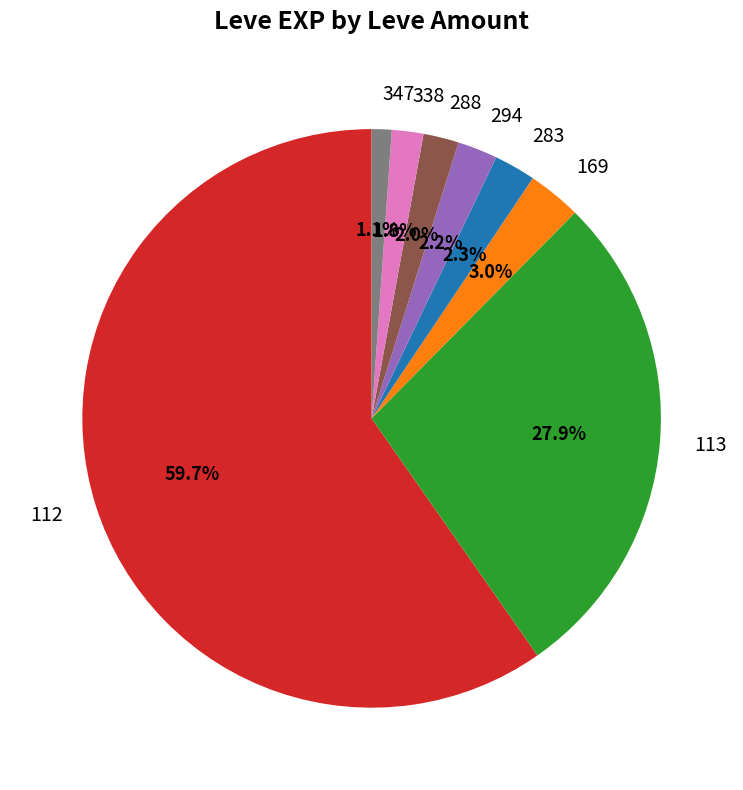

How many slices are in this pie chart?

8